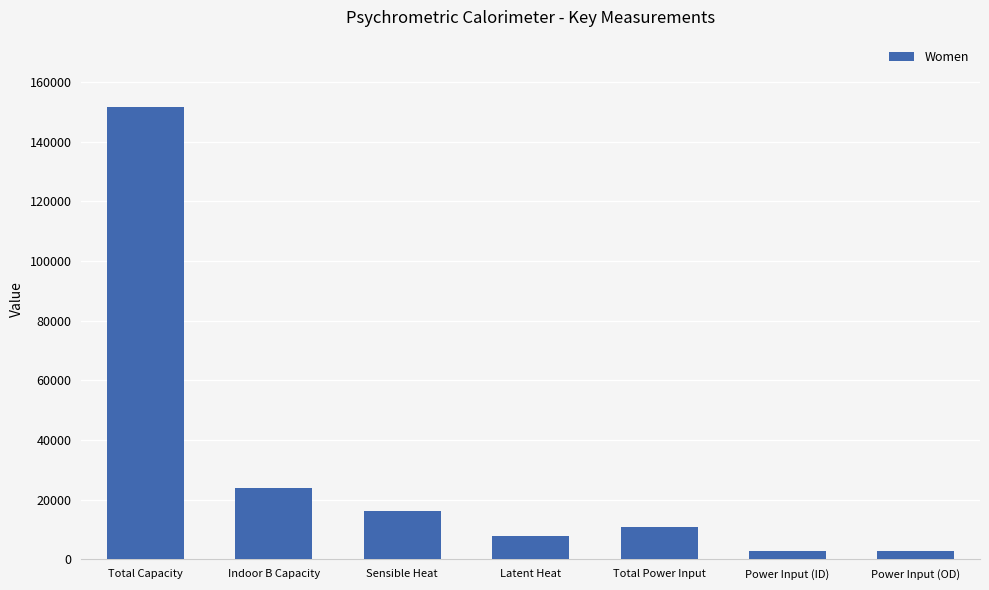

What is the label of the 7th bar from the right?

Total Capacity